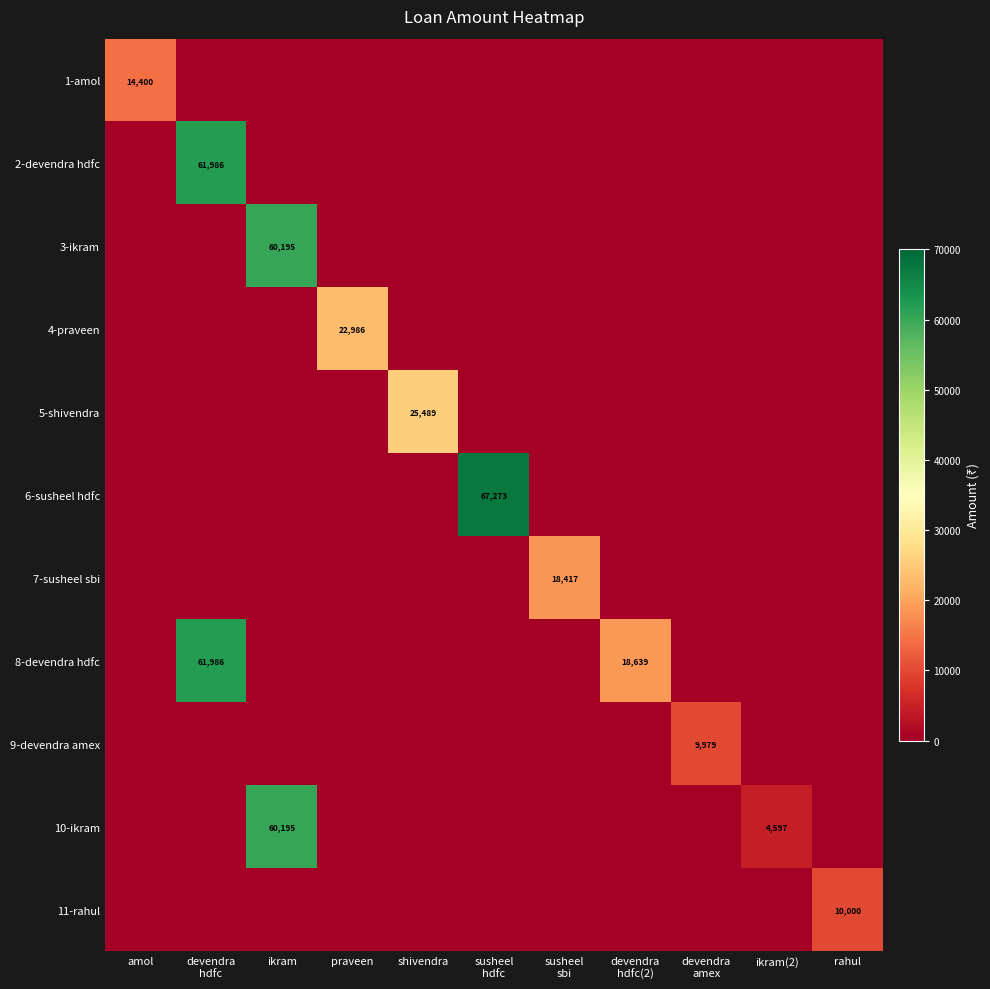

What is the total value across all series at devendra
amex?

9979.0